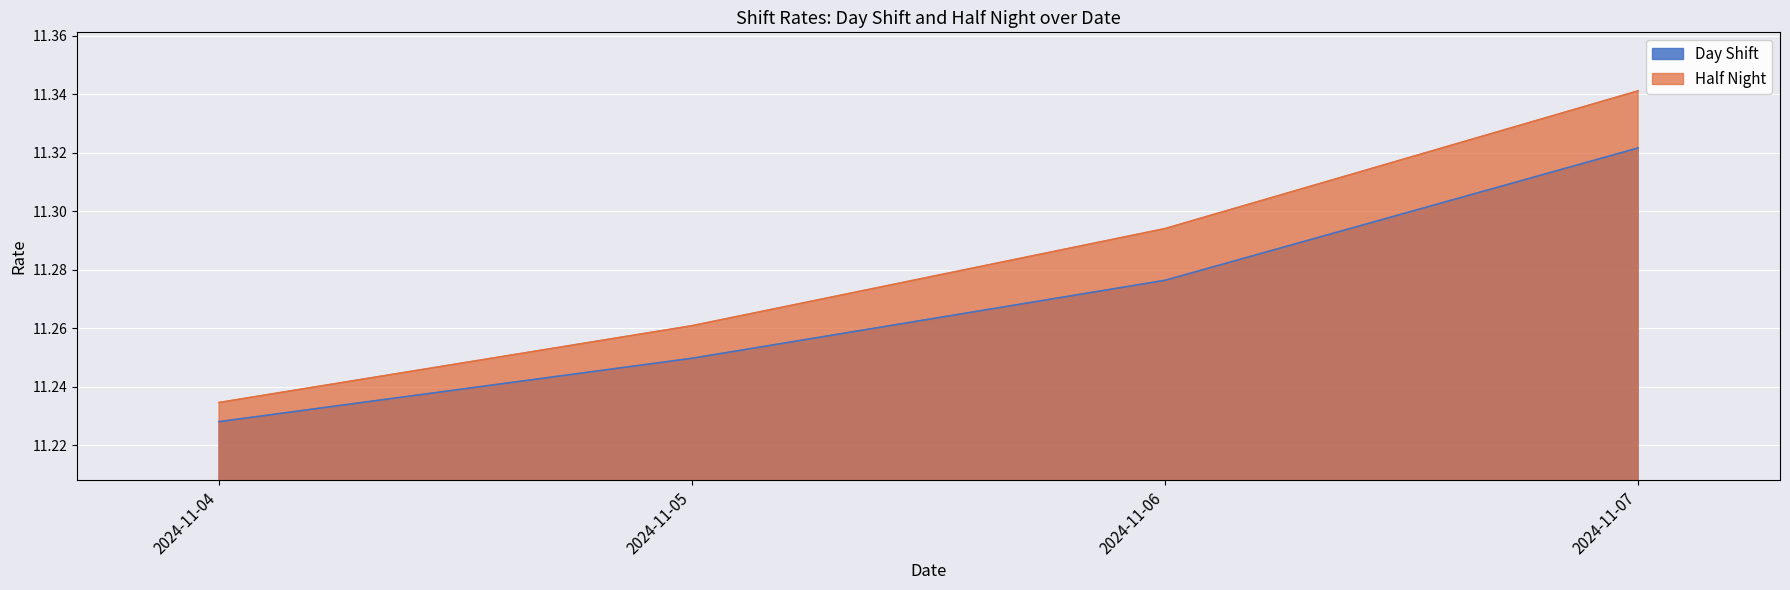

The Half Night series shows 2.5 at 2024-11-04. True or false?

False